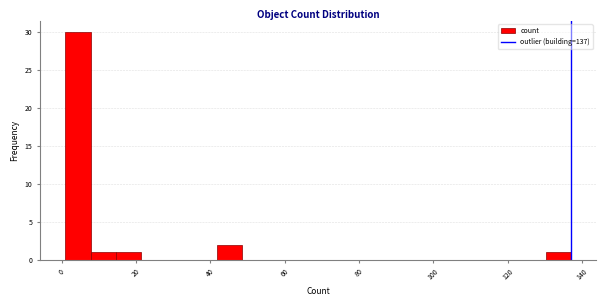

Read against the x-axis, roughly where is the centre of the tallest bar?

4